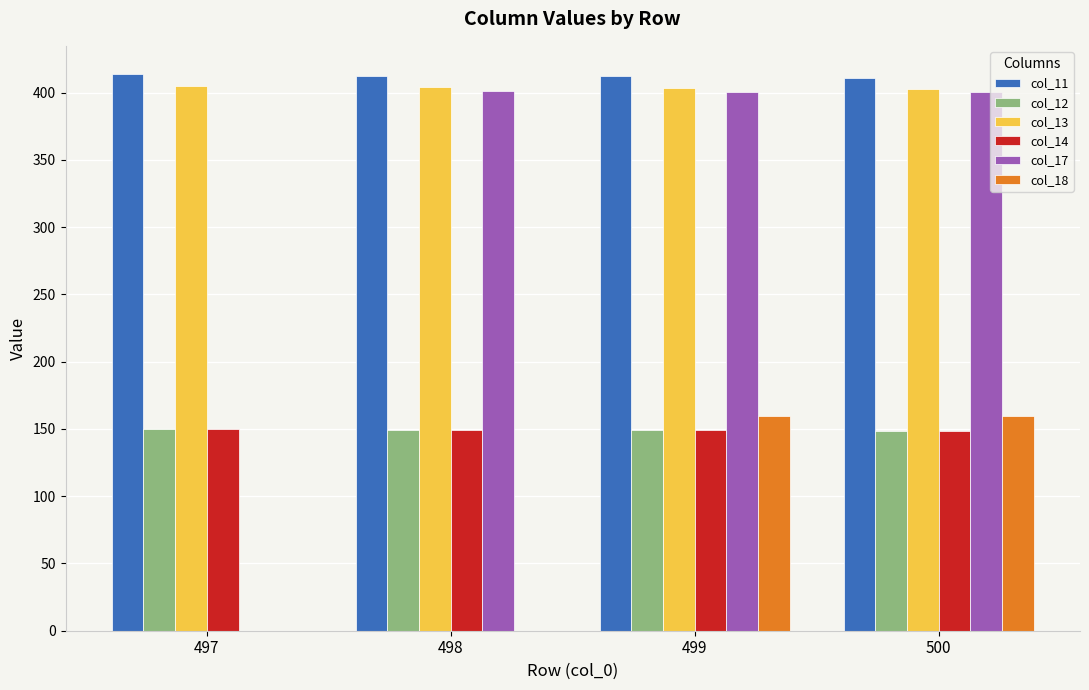

Is the value of col_14 at 497 greater than the value of col_13 at 500?

No